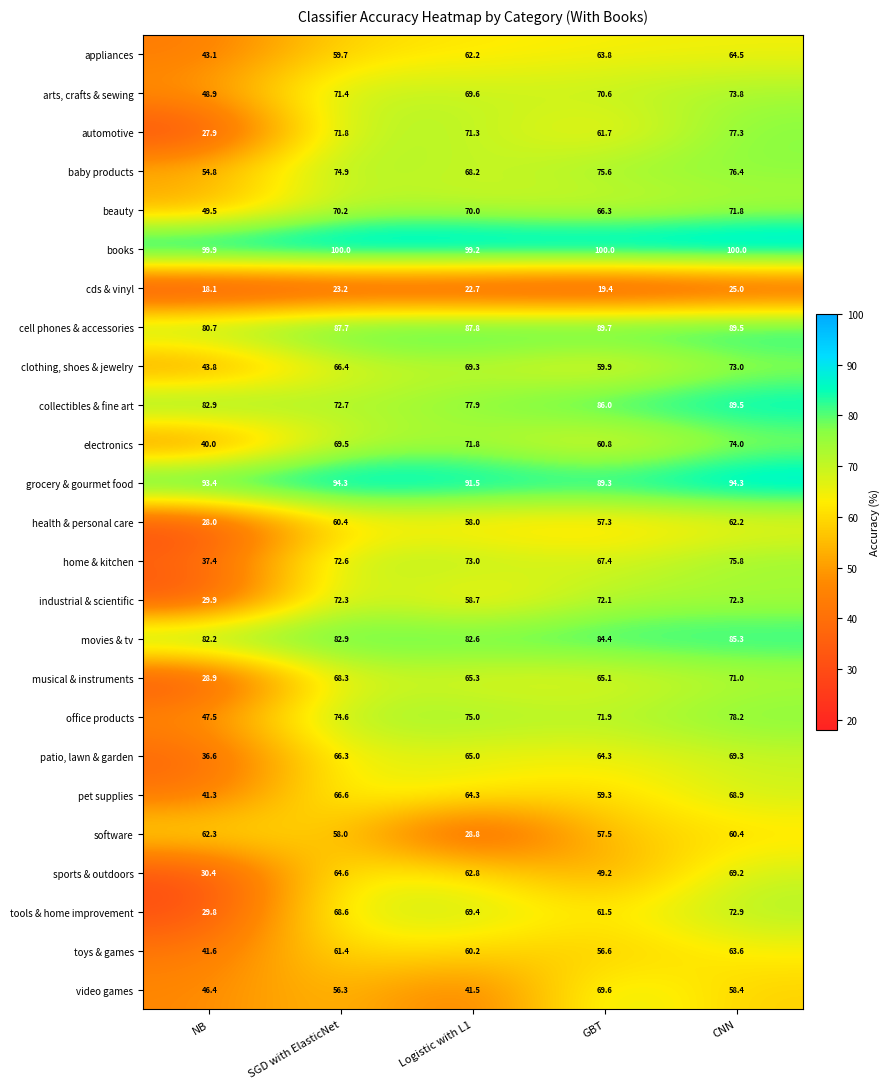

What is the sum of all health & personal care values?

265.9